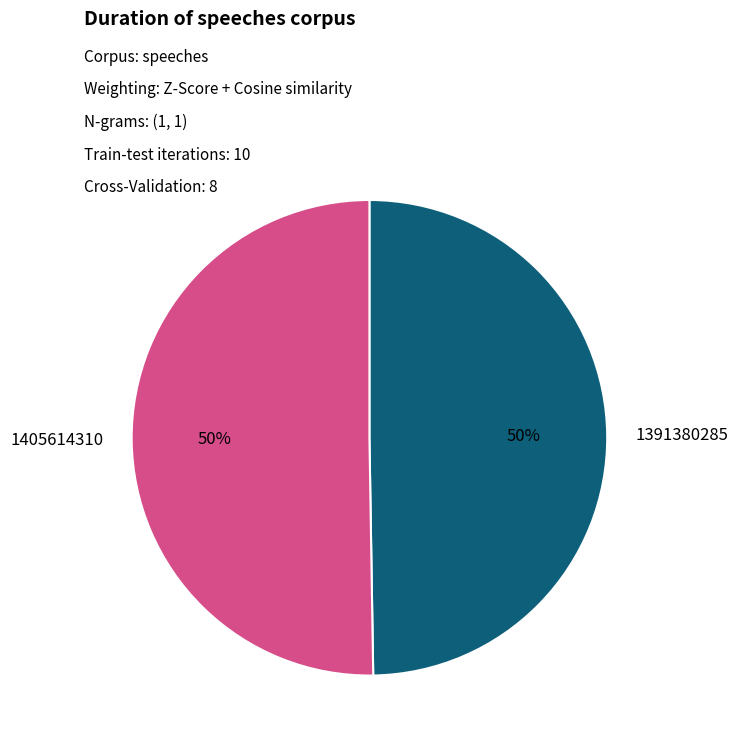

How many slices are in this pie chart?

2